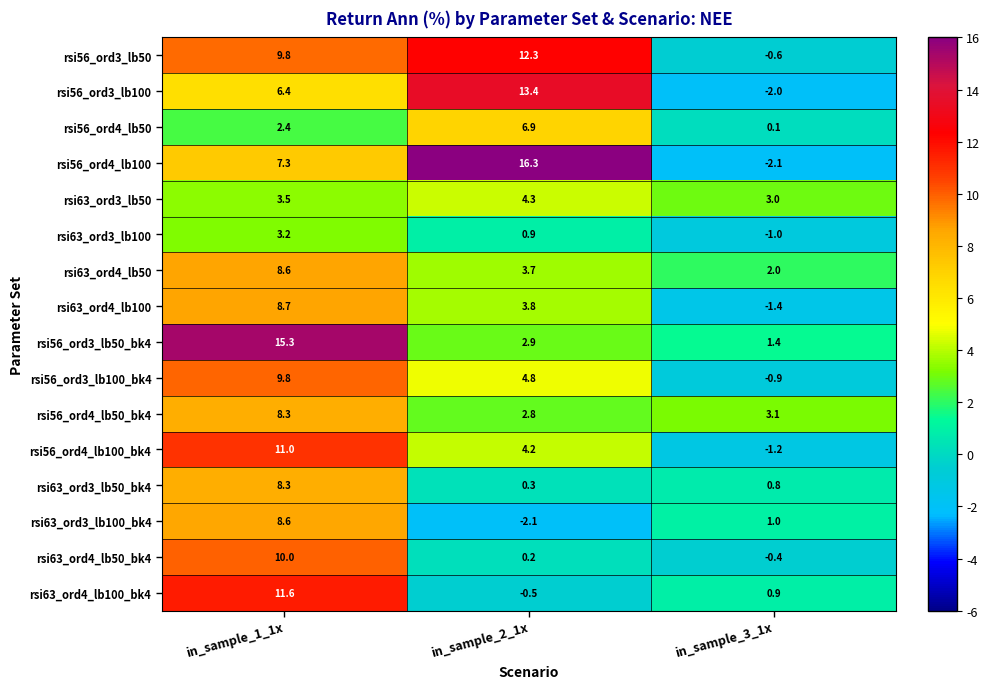

True or false: rsi63_ord4_lb100 has a value of 8.7 at in_sample_1_1x.

True